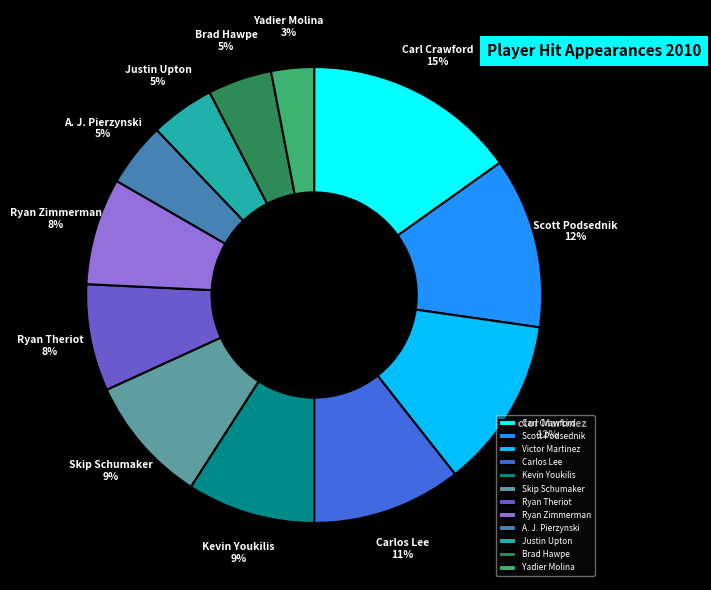

What percentage is the Skip Schumaker slice, to the nearest percent?

9%